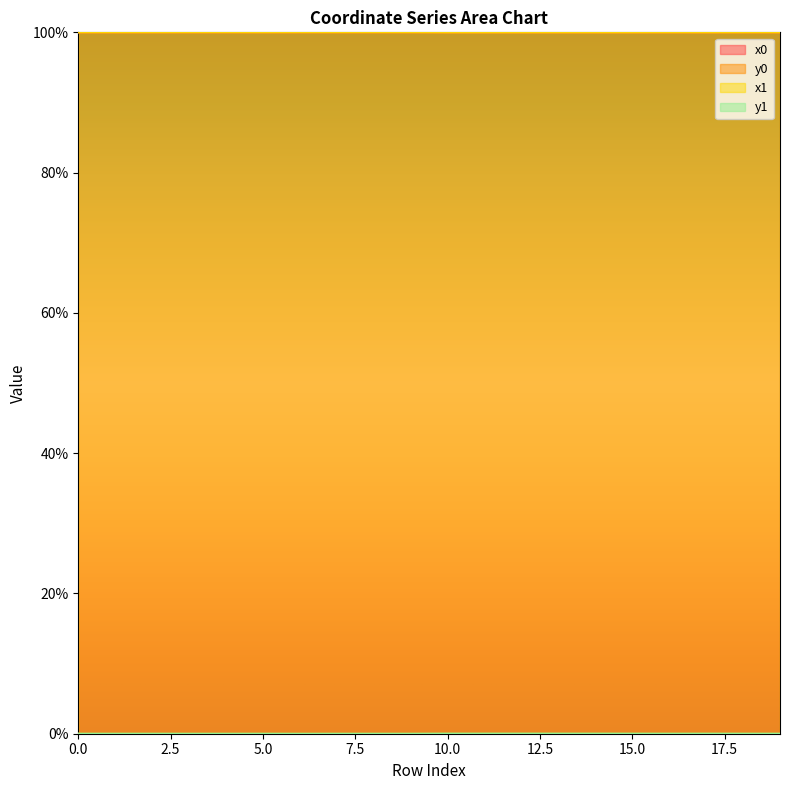

The value of y1 at 9 is 0.0. True or false?

False